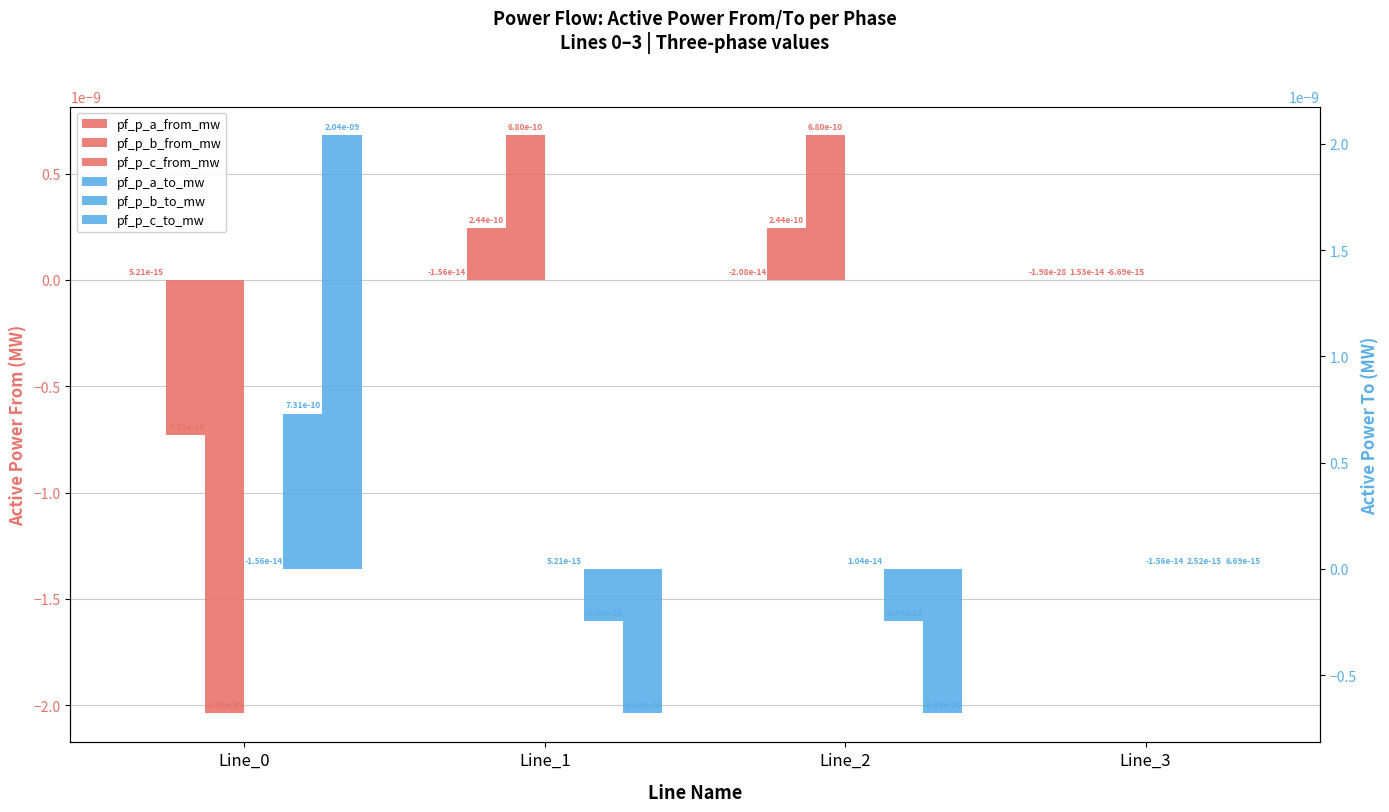

What are all the series names shown in the legend?

pf_p_a_from_mw, pf_p_b_from_mw, pf_p_c_from_mw, pf_p_a_to_mw, pf_p_b_to_mw, pf_p_c_to_mw